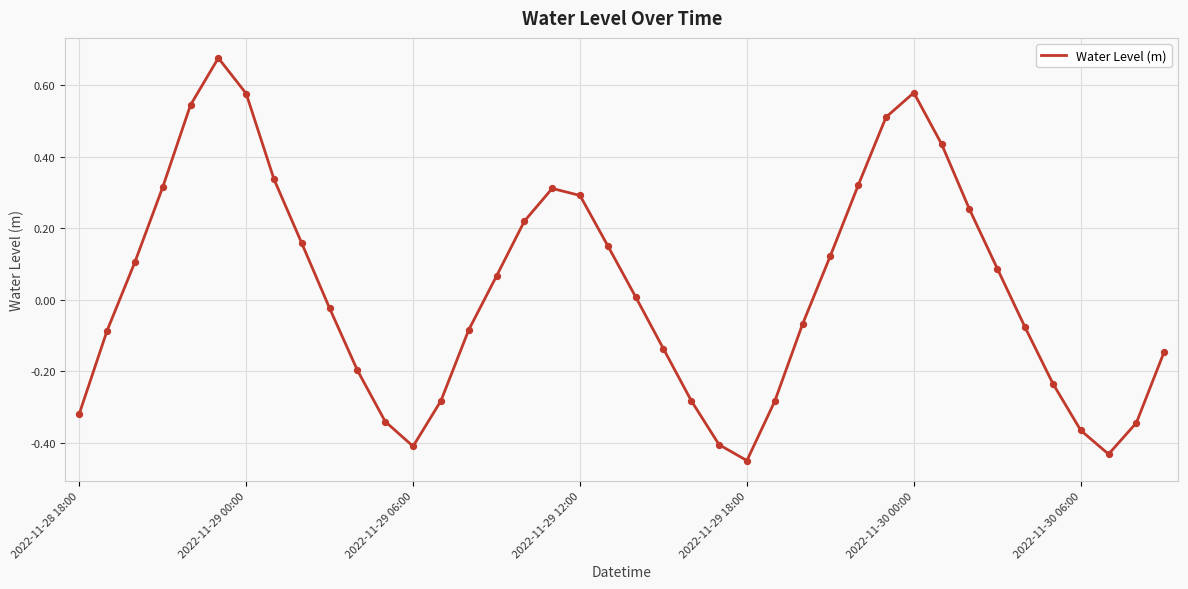

What is the difference between the maximum and minimum values?

1.1